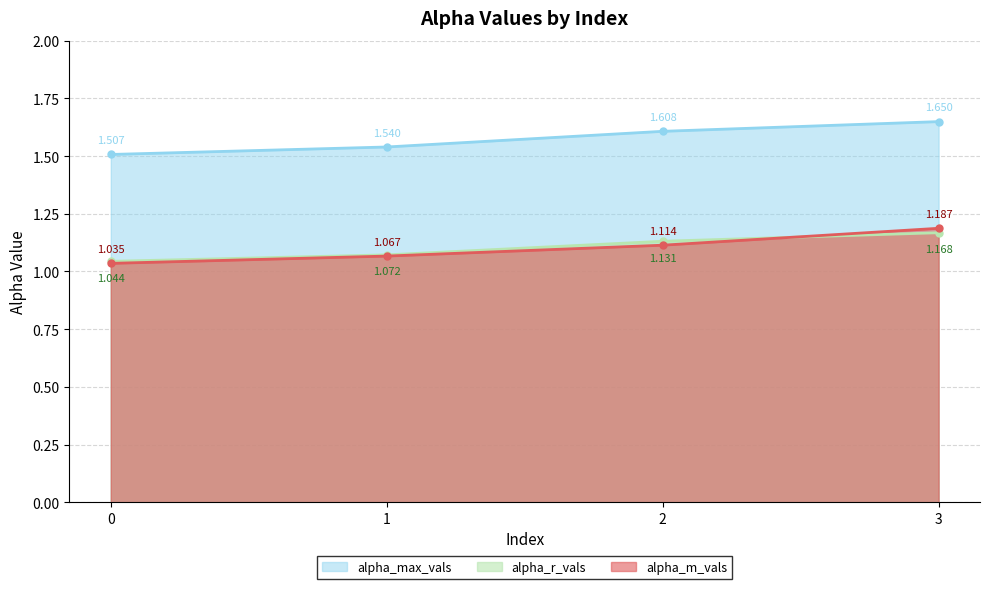

At how many categories does at least one series exceed 1?

4